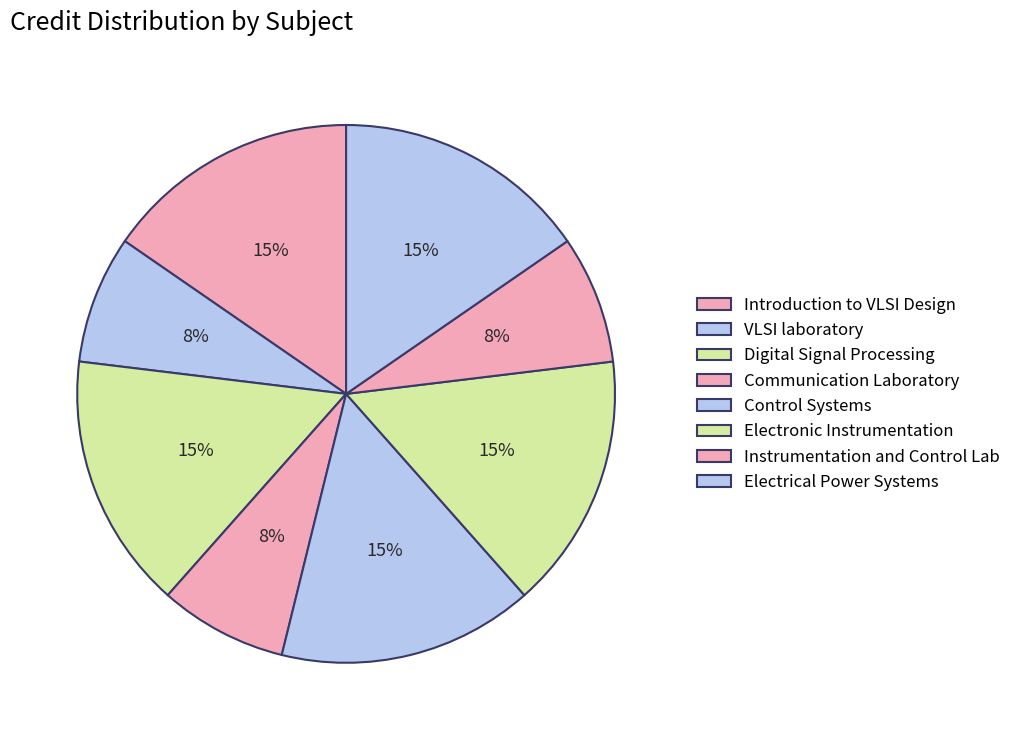

Combined, what portion of the pie is Control Systems and Instrumentation and Control Lab?

23.1%